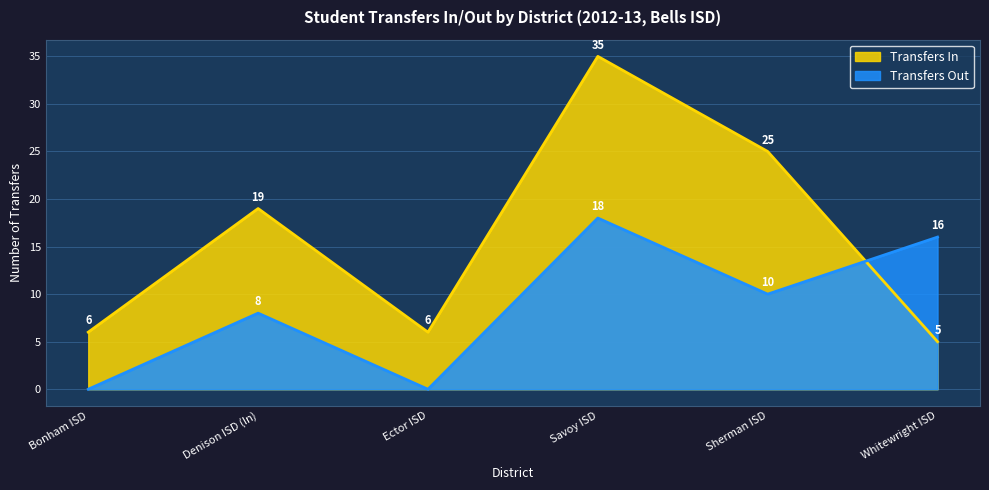

Rank the series at Bonham ISD from highest to lowest value.

Transfers In, Transfers Out